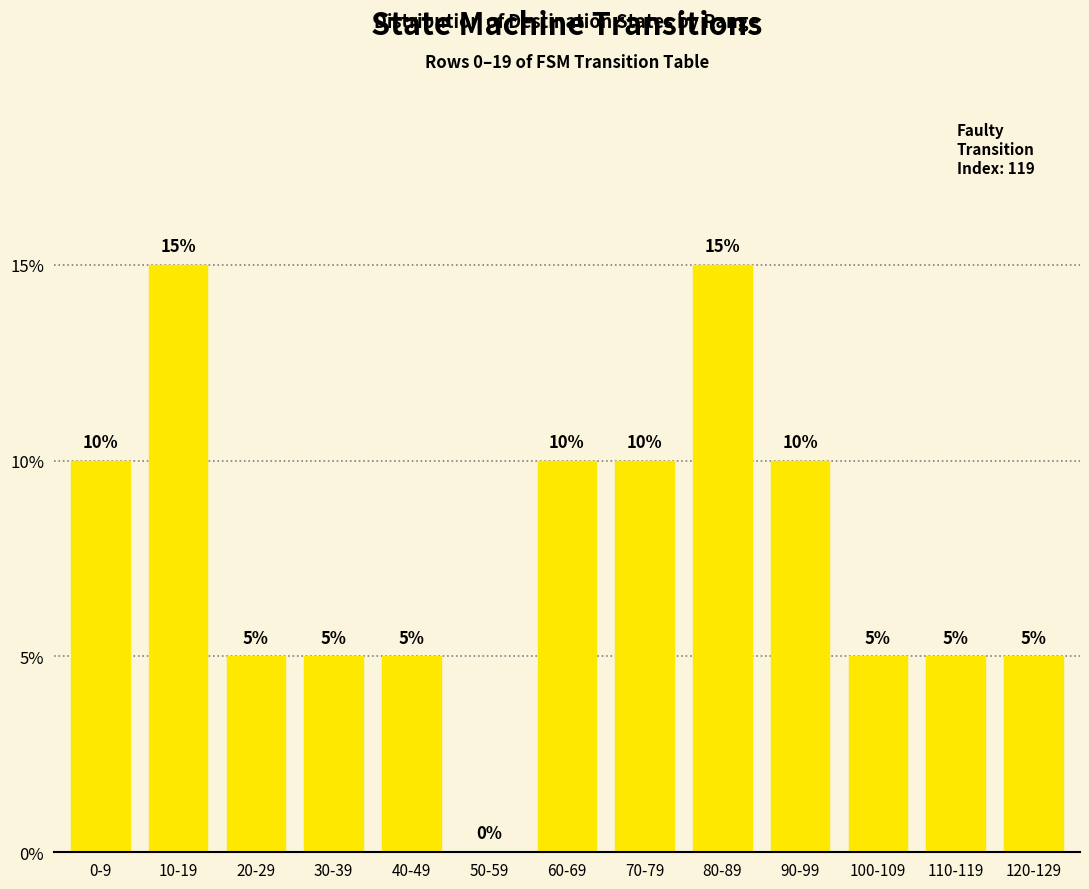

Are the bars horizontal?

No